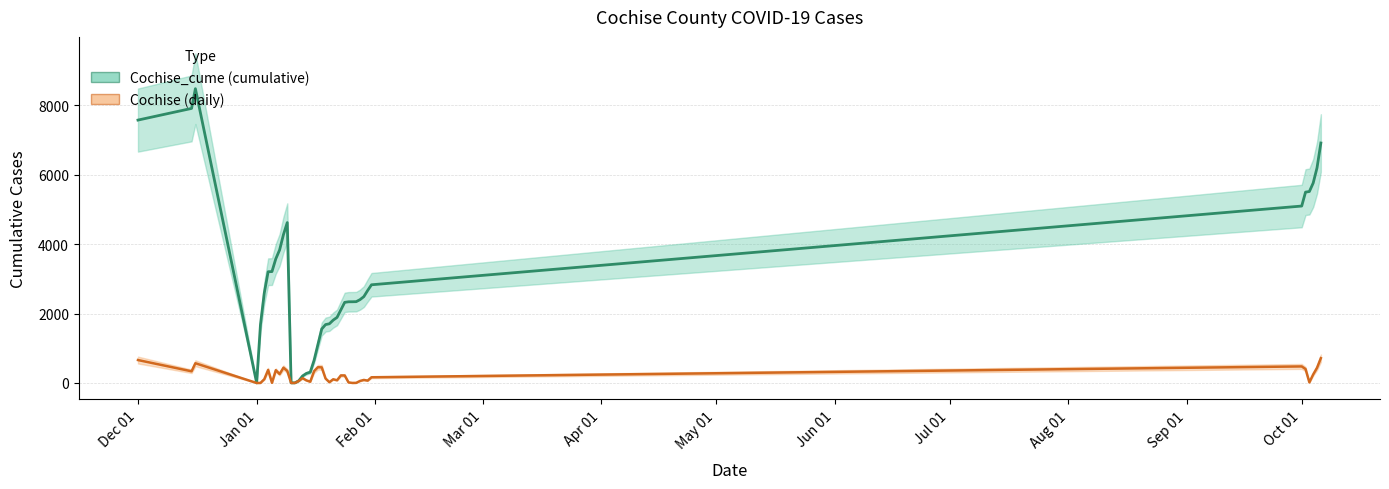

The Cochise series shows 476 at 31. True or false?

True